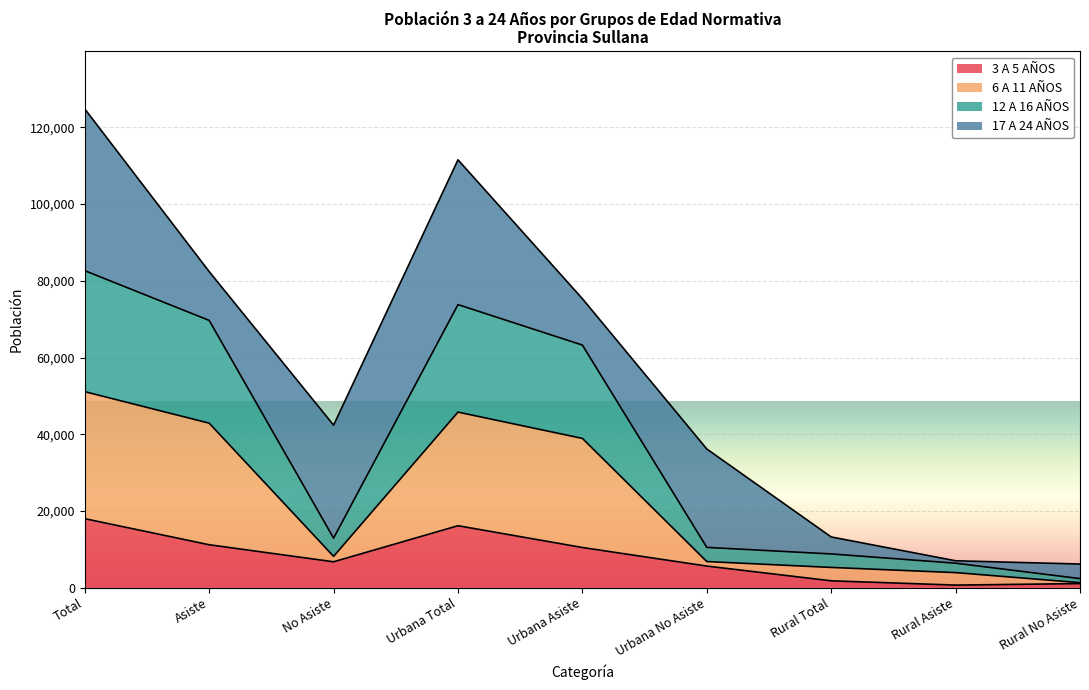

List the labels in order of 3 A 5 AÑOS value, smallest first.

Rural Asiste, Rural No Asiste, Rural Total, Urbana No Asiste, No Asiste, Urbana Asiste, Asiste, Urbana Total, Total